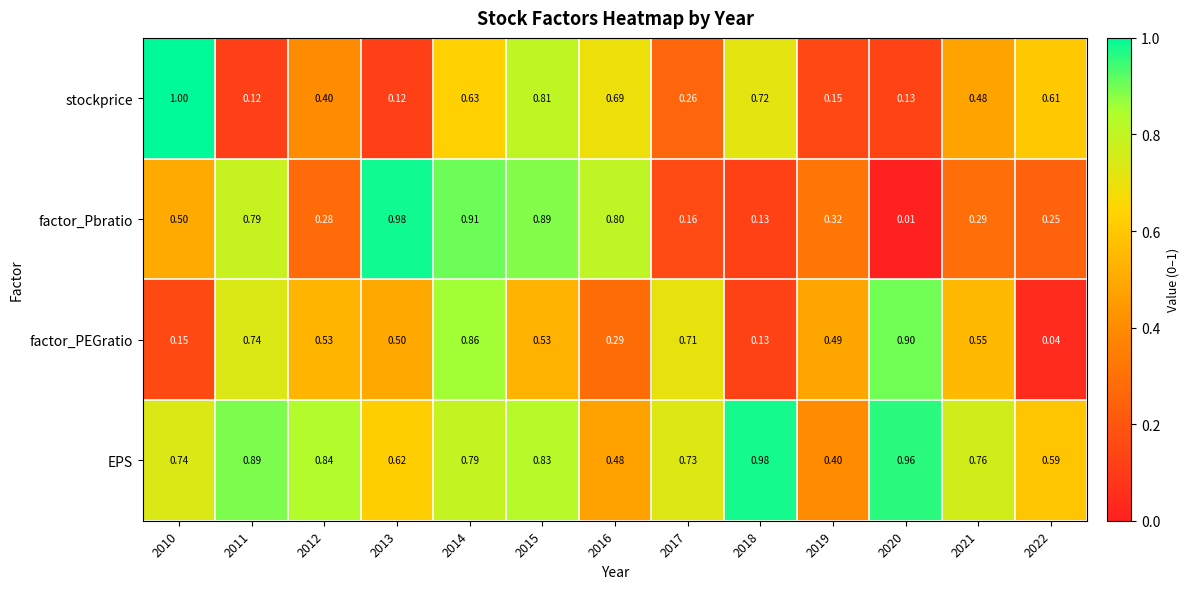

Which series has the largest total across all categories?

EPS